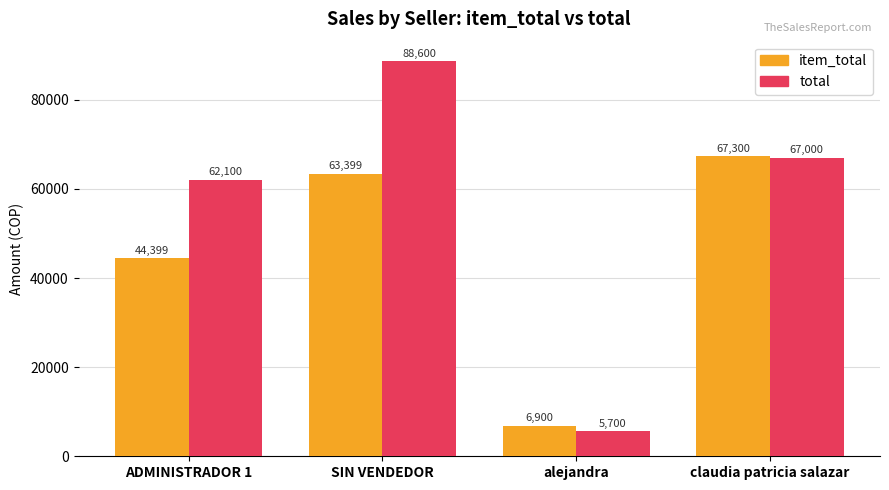

How many bars are there in total?

8